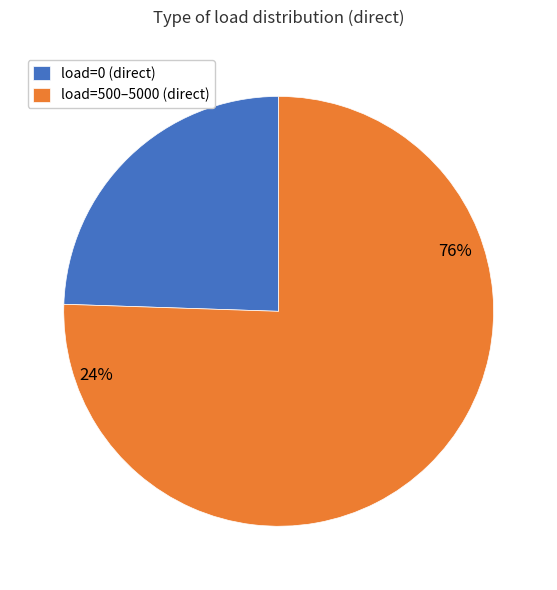

Between 3500 and 1500, which is larger?

1500